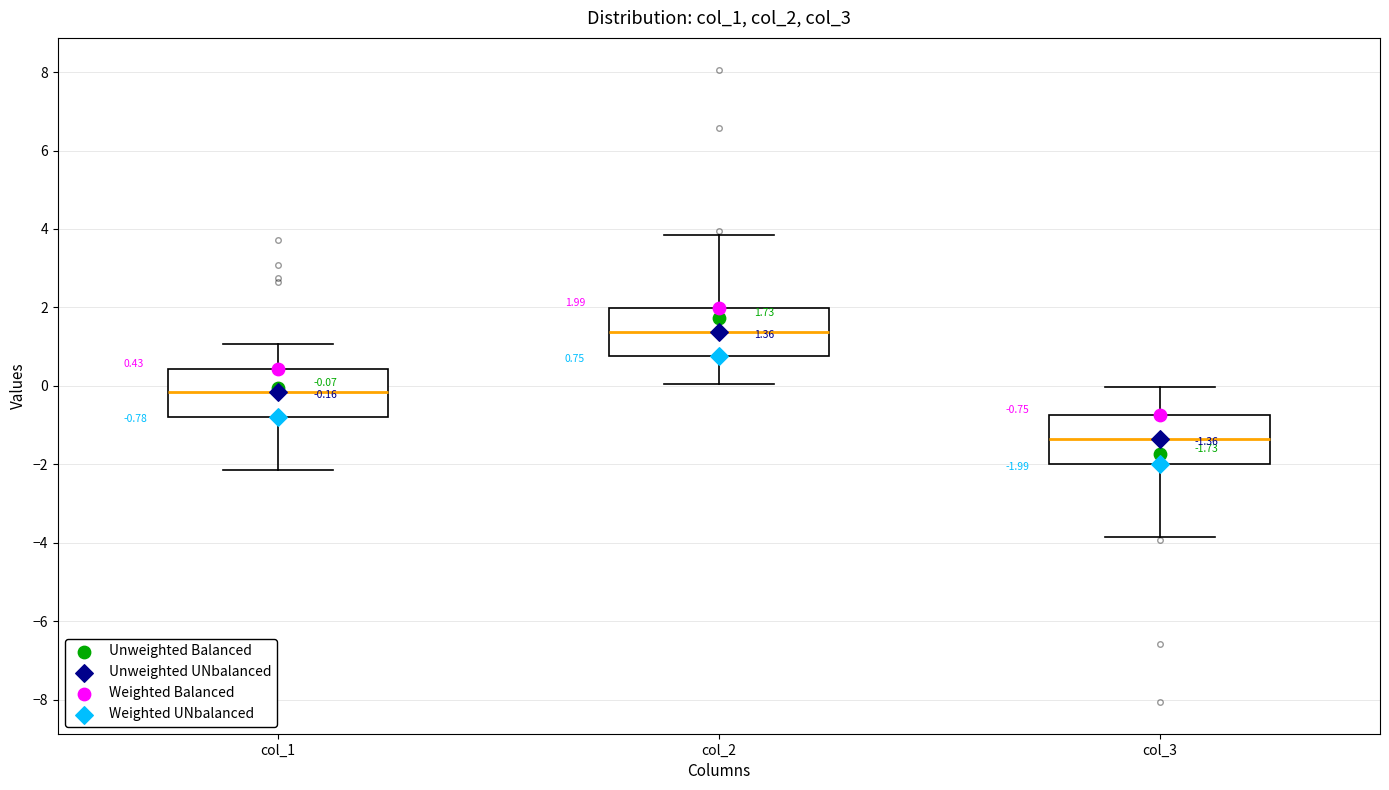

Which box's median line is the highest?

col_2